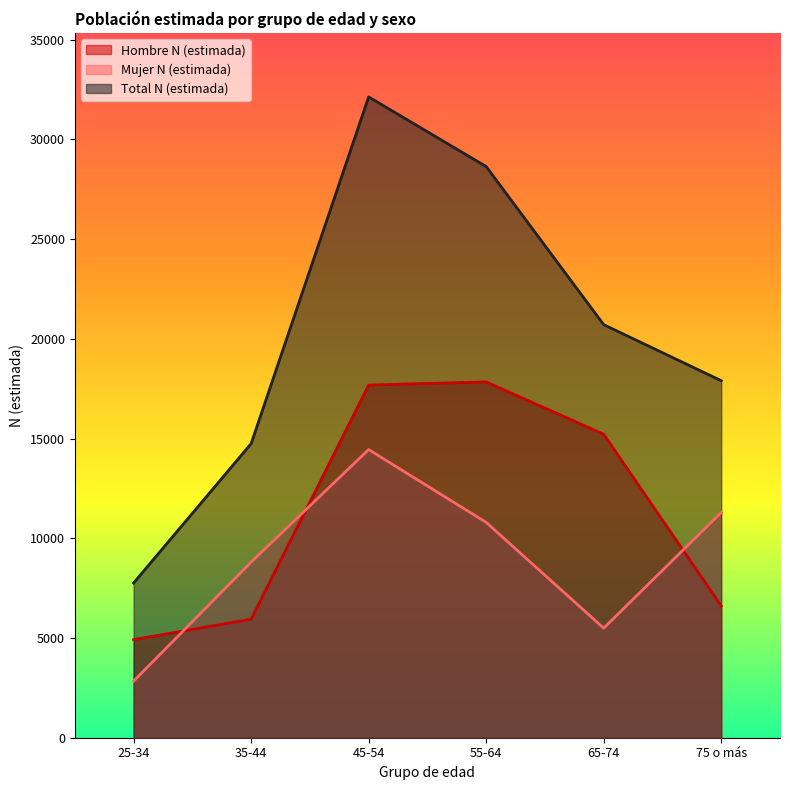

Which series has the widest spread of values?

Total N (estimada)